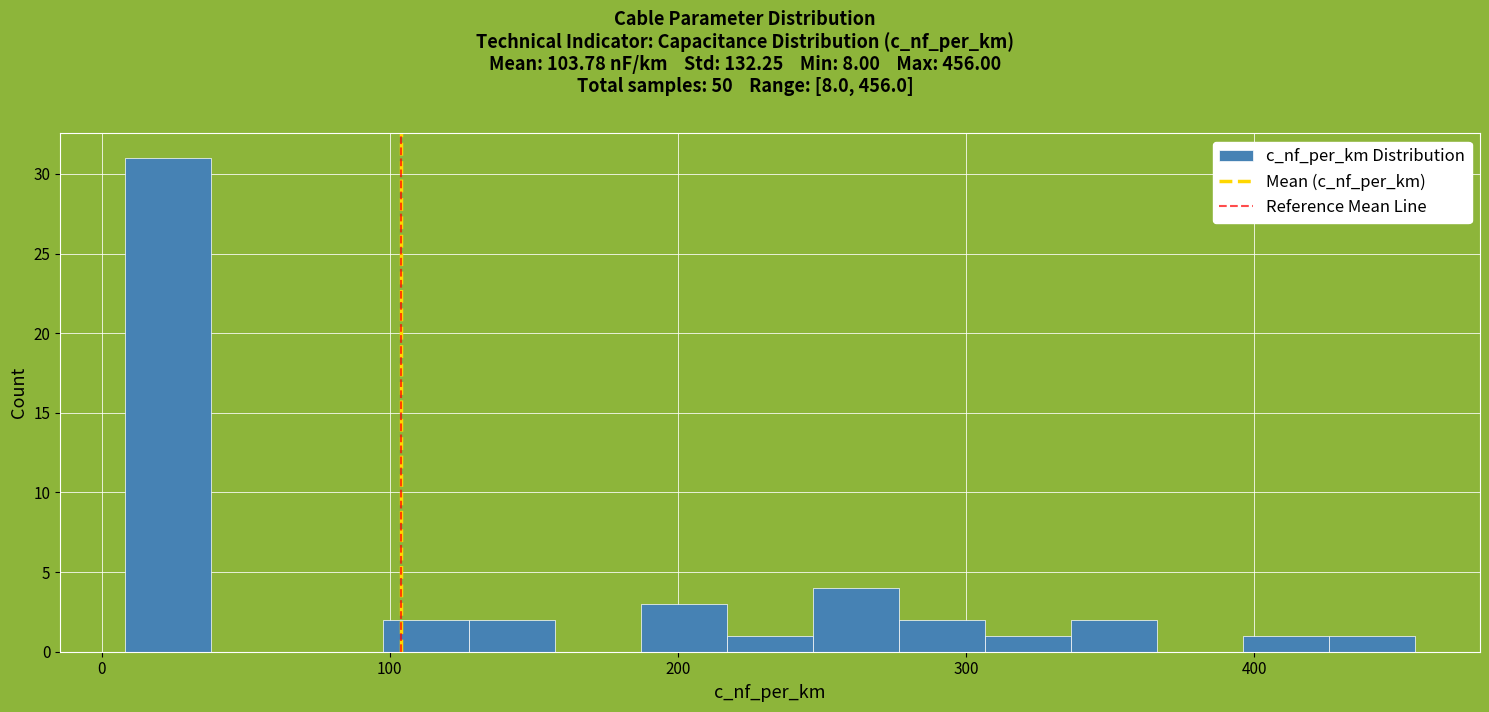

Around what value on the x-axis is the tallest bar? Give the approximate position of its centre, as read against the axis.

20